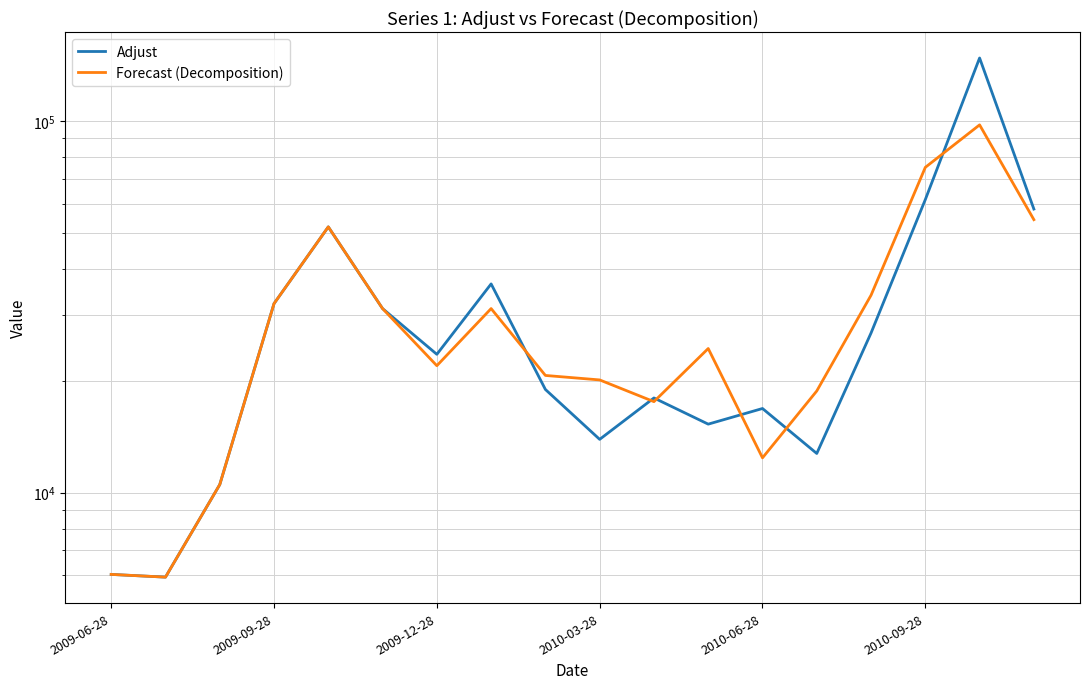

True or false: Forecast (Decomposition) has a value of 4392.9 at 2010-06-28.

False